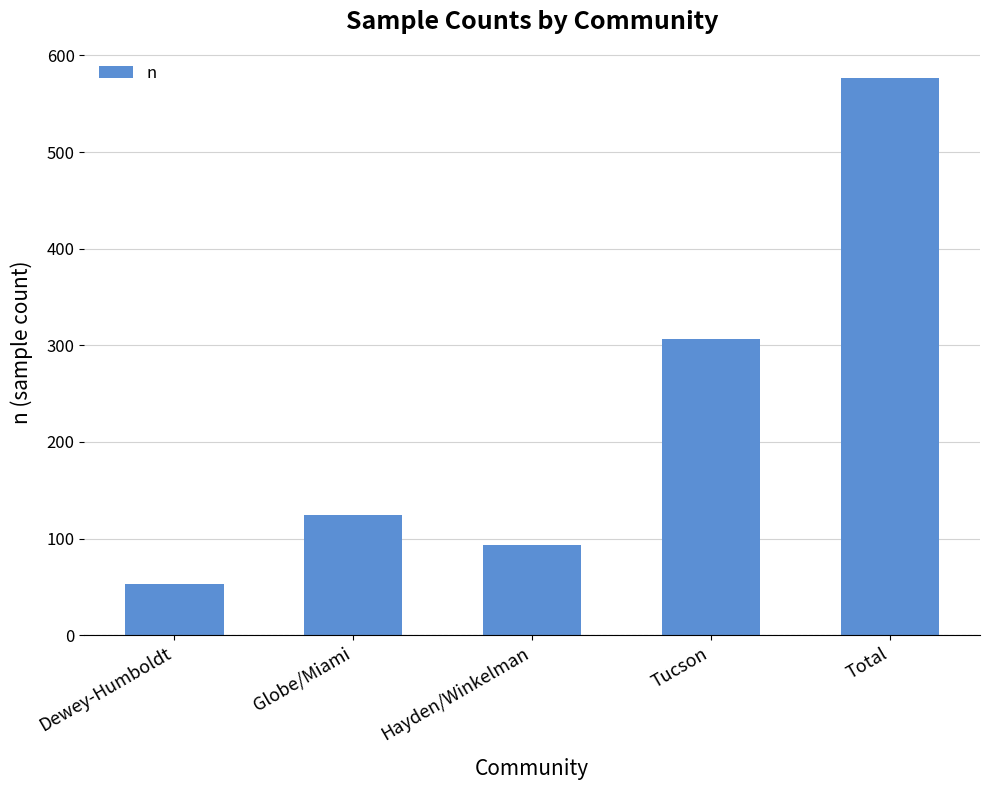

How many distinct data groups are displayed?

1